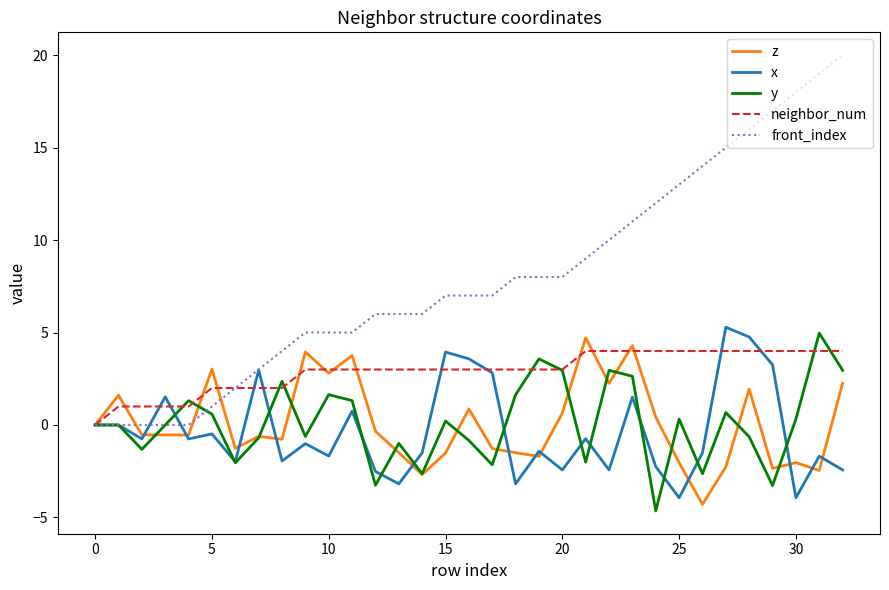

Which series has the largest total across all categories?

front_index